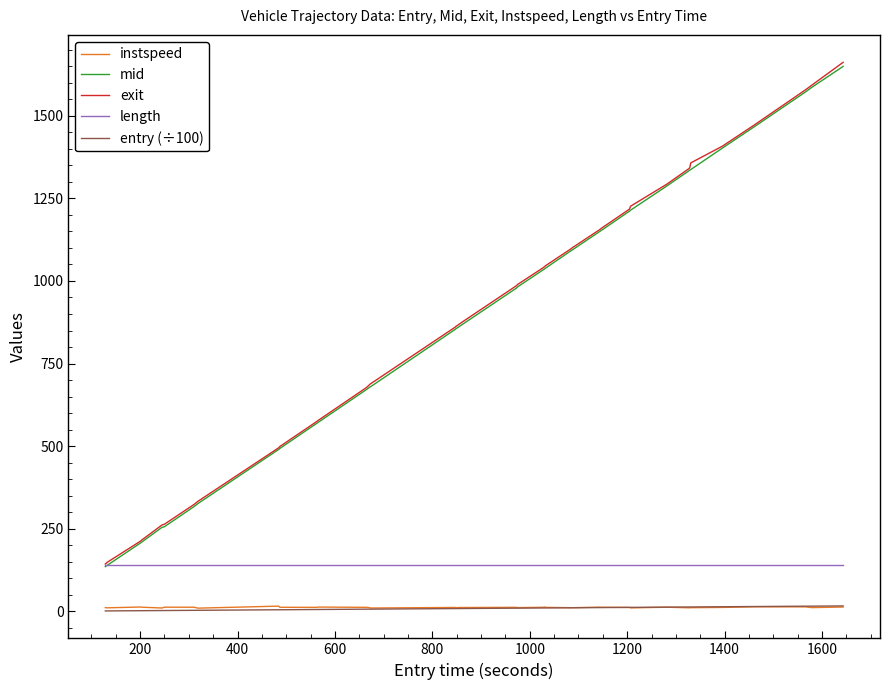

True or false: instspeed and length cross at least once.

False